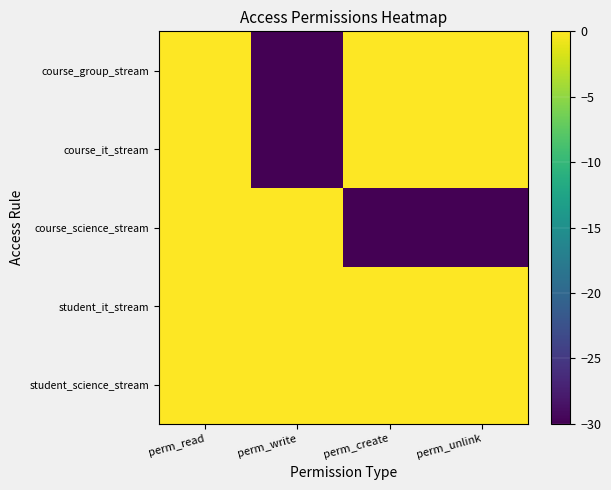

At which category is the sum across all series the highest?

perm_read